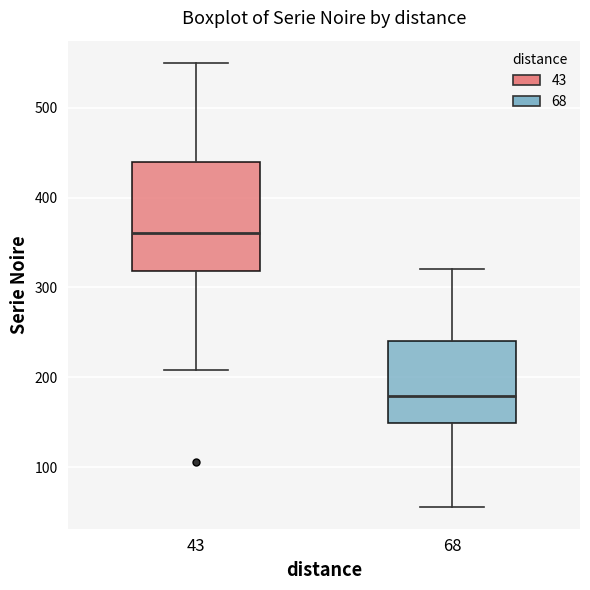

Where does the lower whisker of the box at x = 43 end on the y-axis? The values are not printed on the chart, so give them approximately, as read against the axis.

210